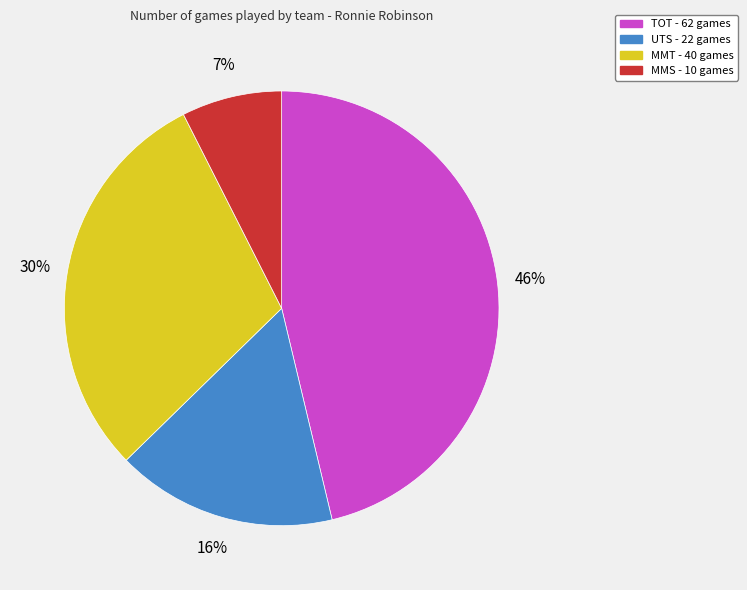

Which has a higher value, MMT or TOT?

TOT